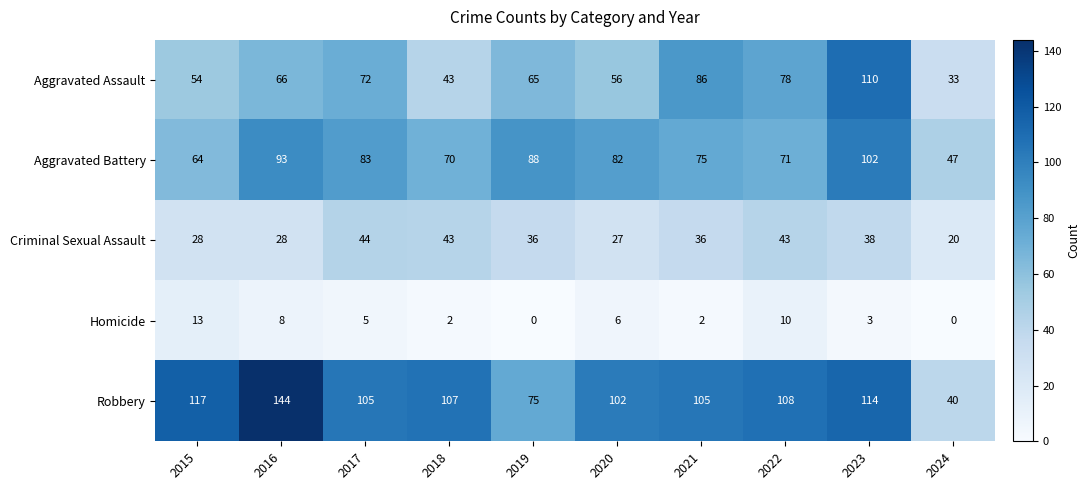

True or false: Aggravated Assault has a value of 46 at 2017.

False